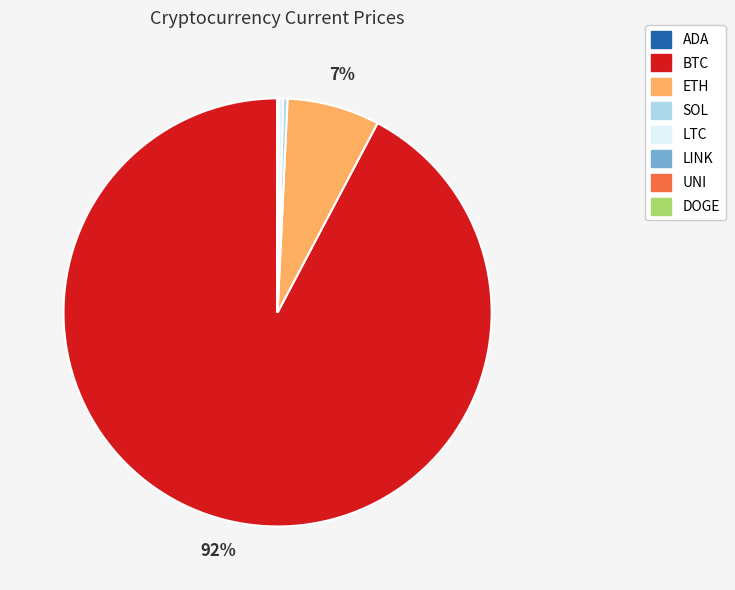

Is there a majority slice in this chart?

Yes